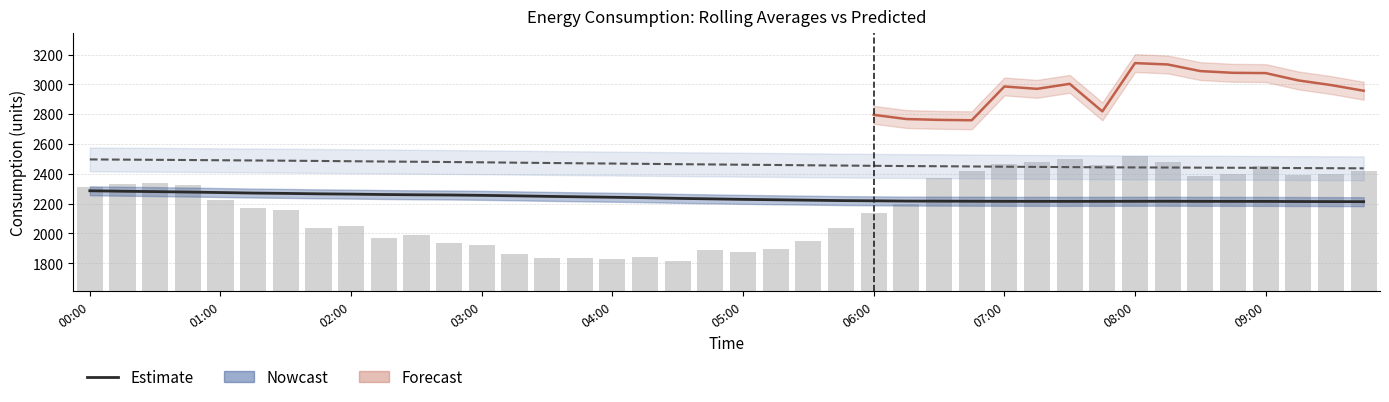

The value of rolling_24h at 2025-03-04 07:15 is 1211.3. True or false?

False